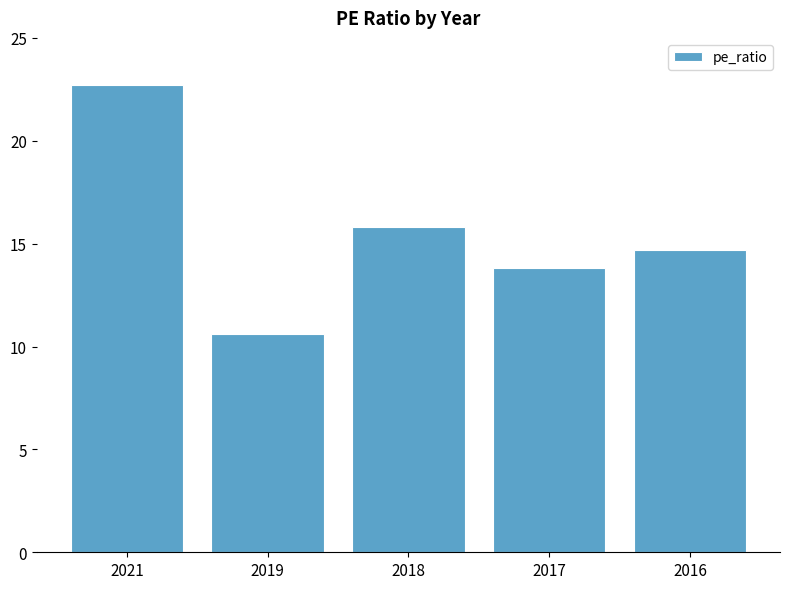

What is the sum of all values?

77.6